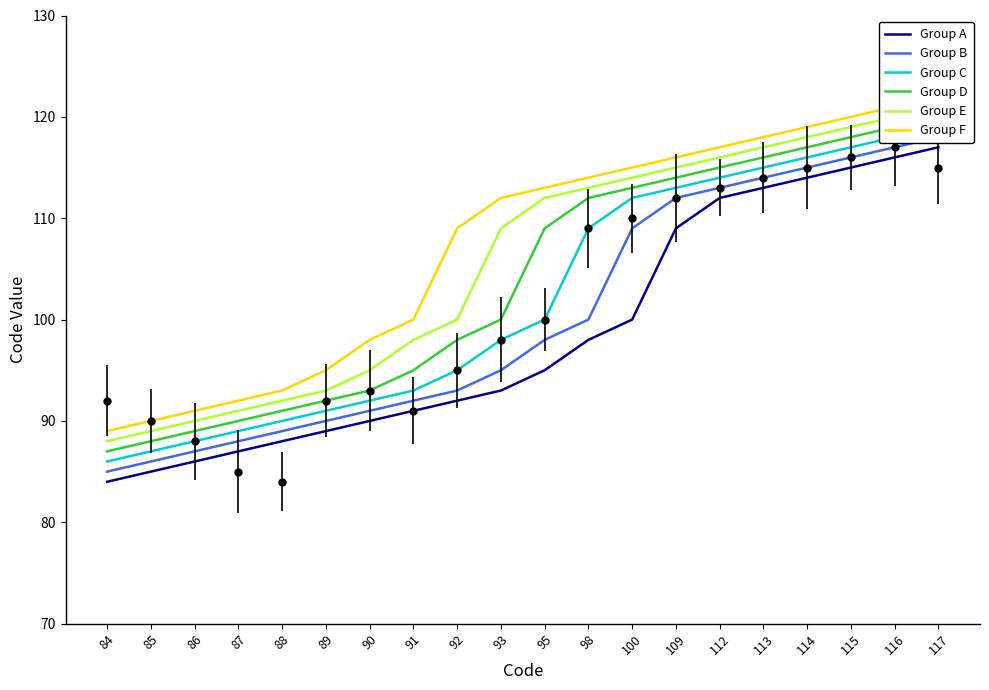

What is the difference between the highest and lowest values at 117?

5